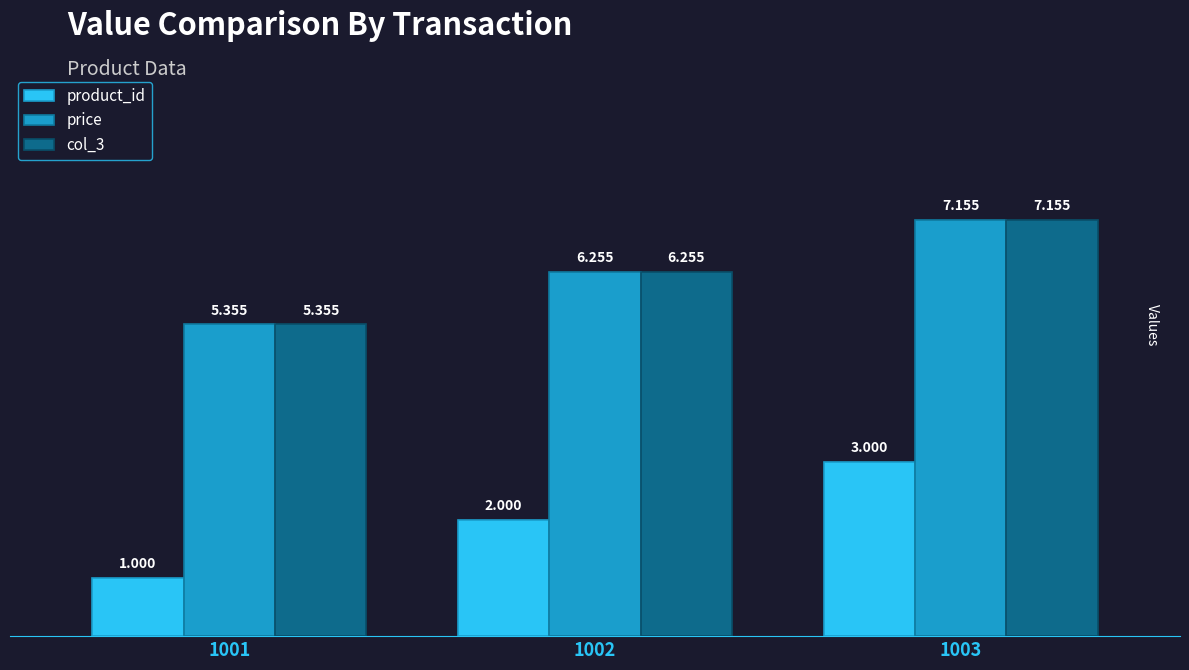

Is the value of price at 1001 greater than the value of col_3 at 1002?

No